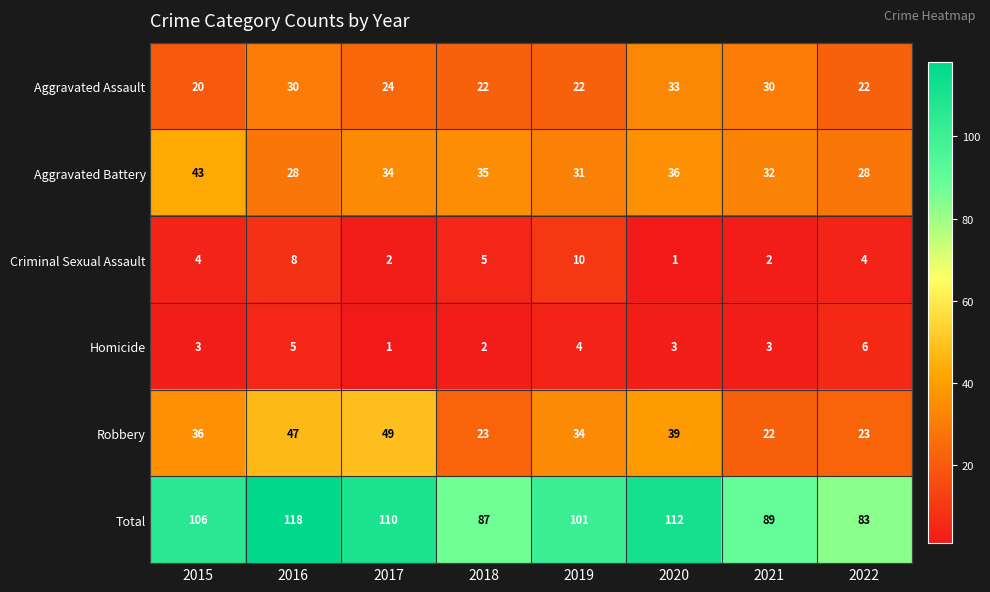

What is the difference between the second highest and minimum values in the Homicide series?

4